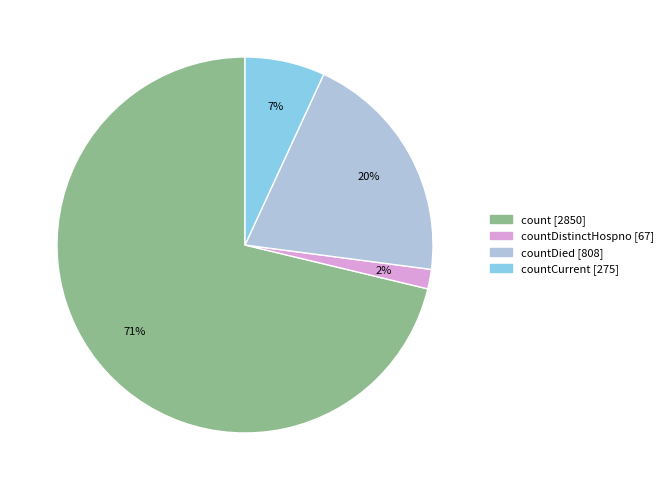

To the nearest percent, what is the average slice percentage?

25%